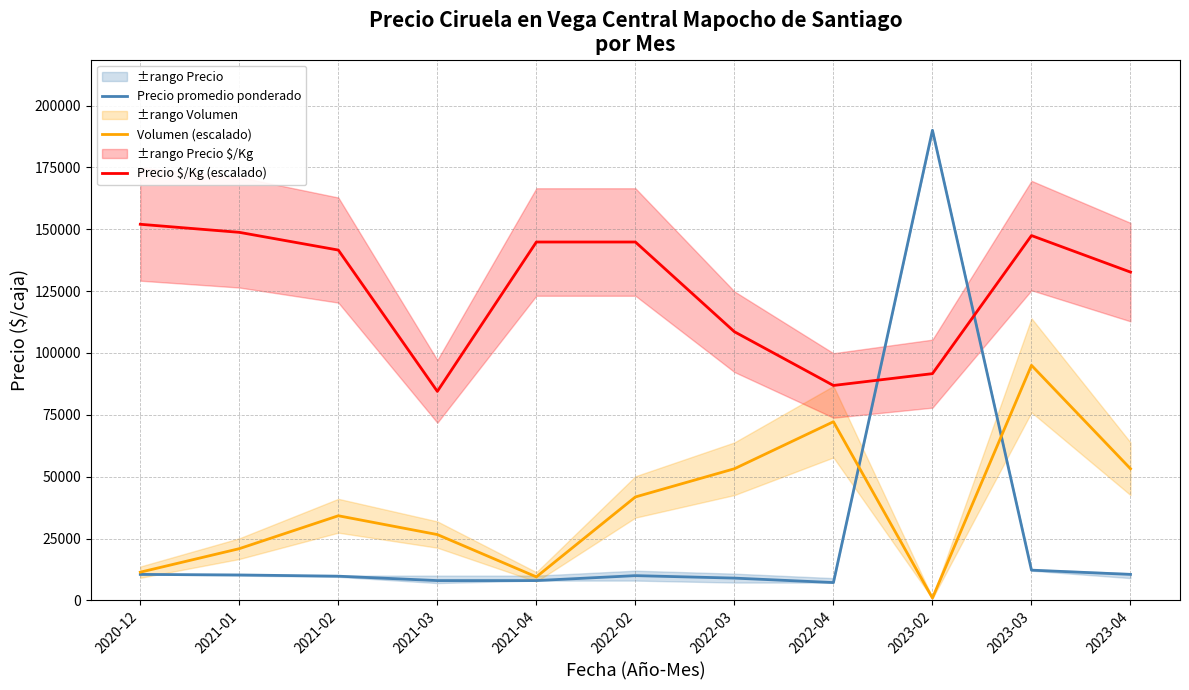

True or false: Precio $/Kg (escalado) has more than 2 points higher than both neighbors.

False